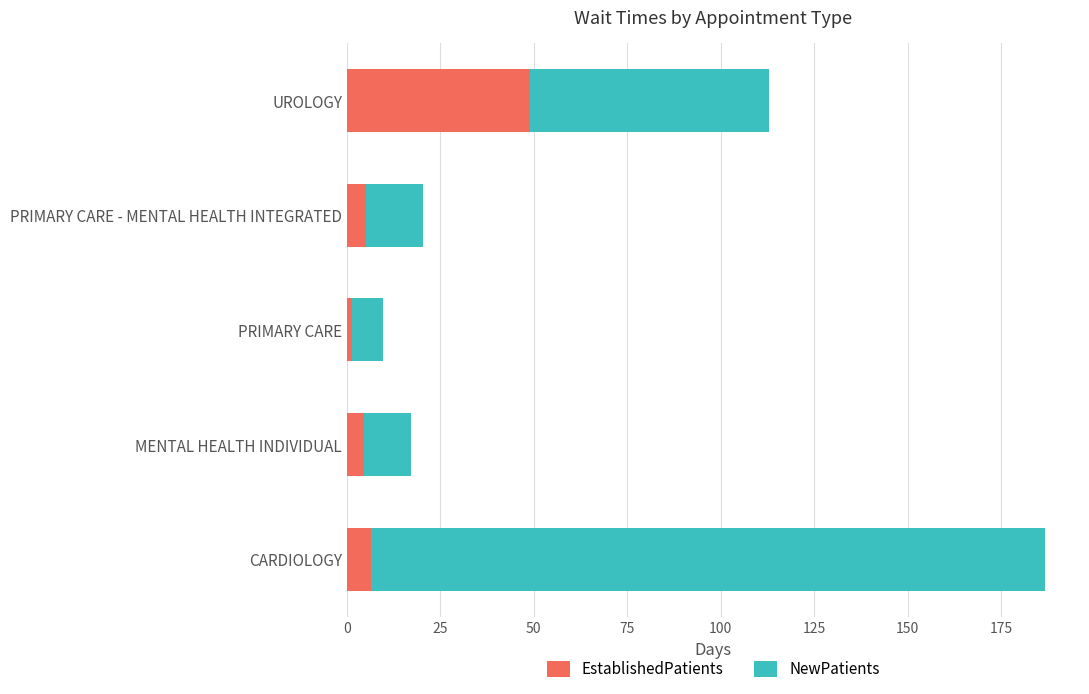

The value of EstablishedPatients at MENTAL HEALTH INDIVIDUAL is 4.5. True or false?

True